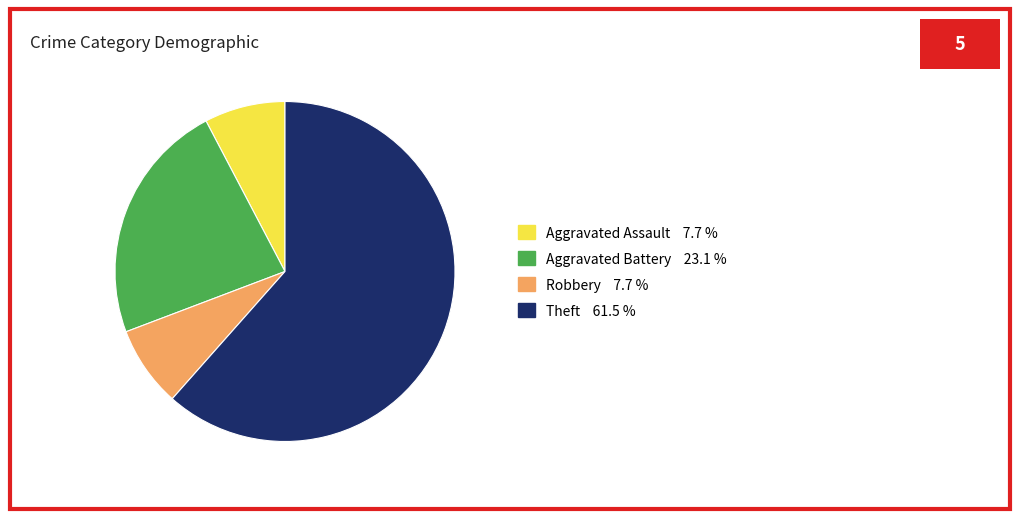

Does any single category account for the majority?

Yes